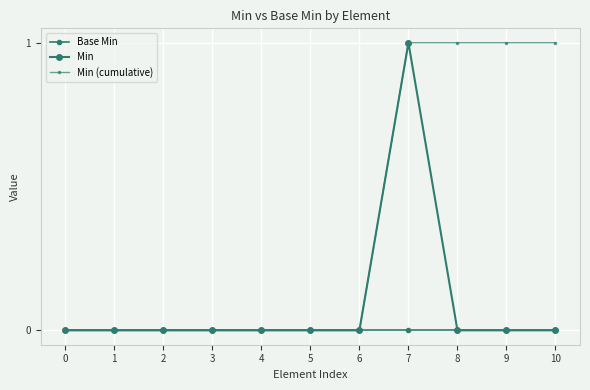

At which category is the sum across all series the highest?

7